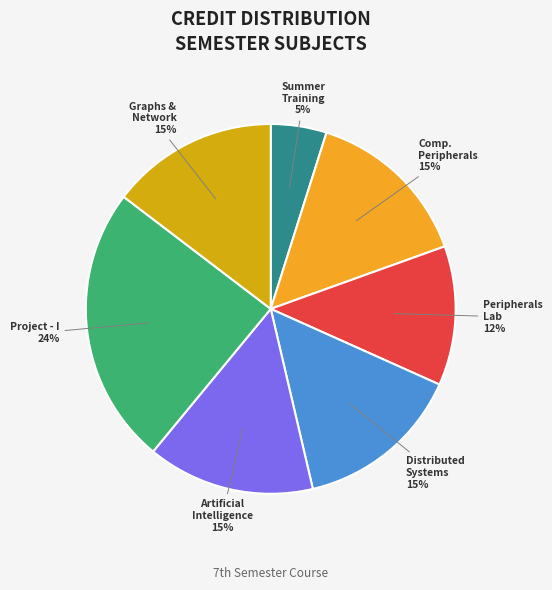

How many slices are in this pie chart?

7